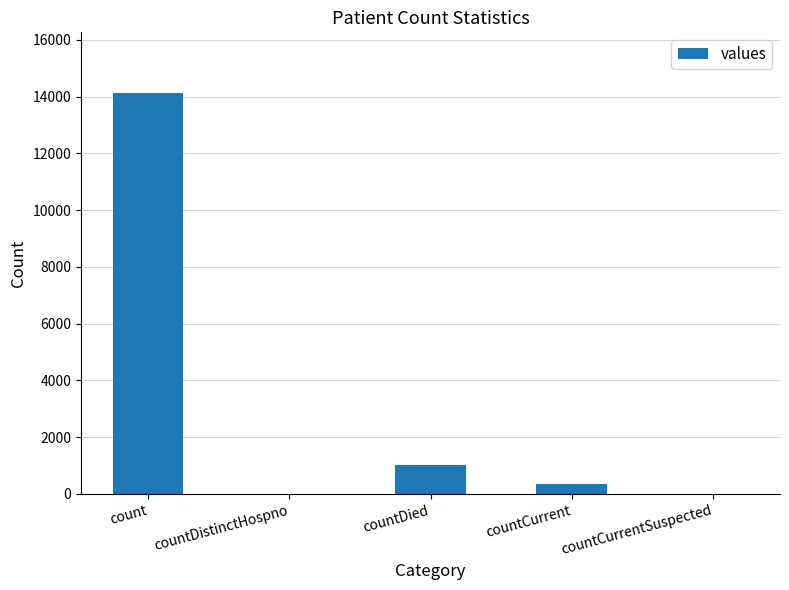

Which label corresponds to the largest value in the chart?

count